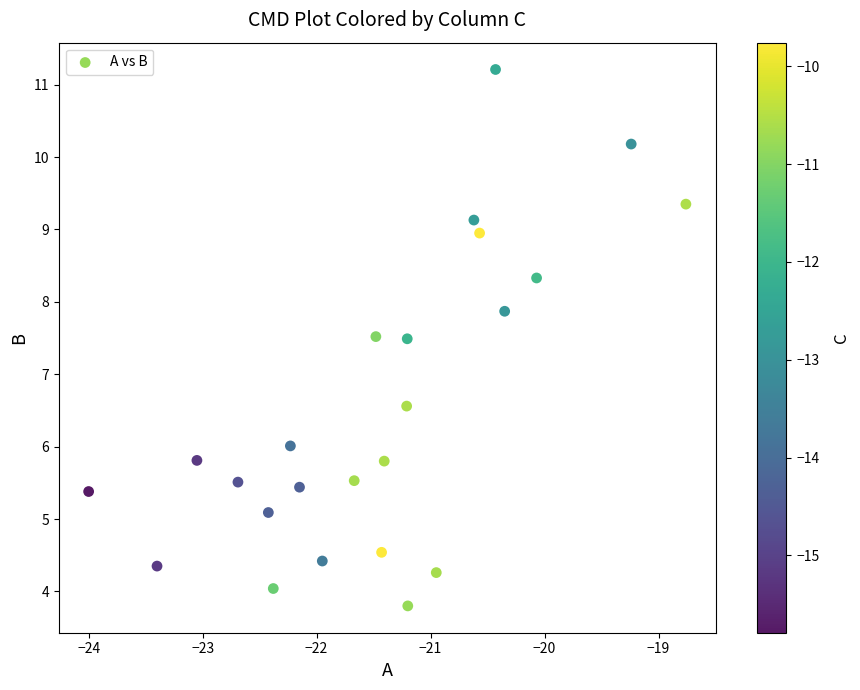

What is the range of Y values (max minus min)?

7.4